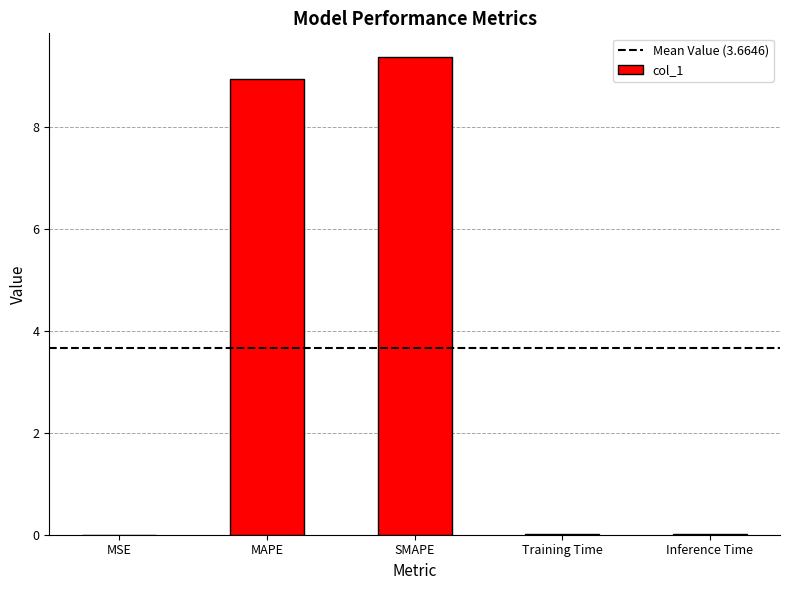

What is the greatest value displayed?

9.4